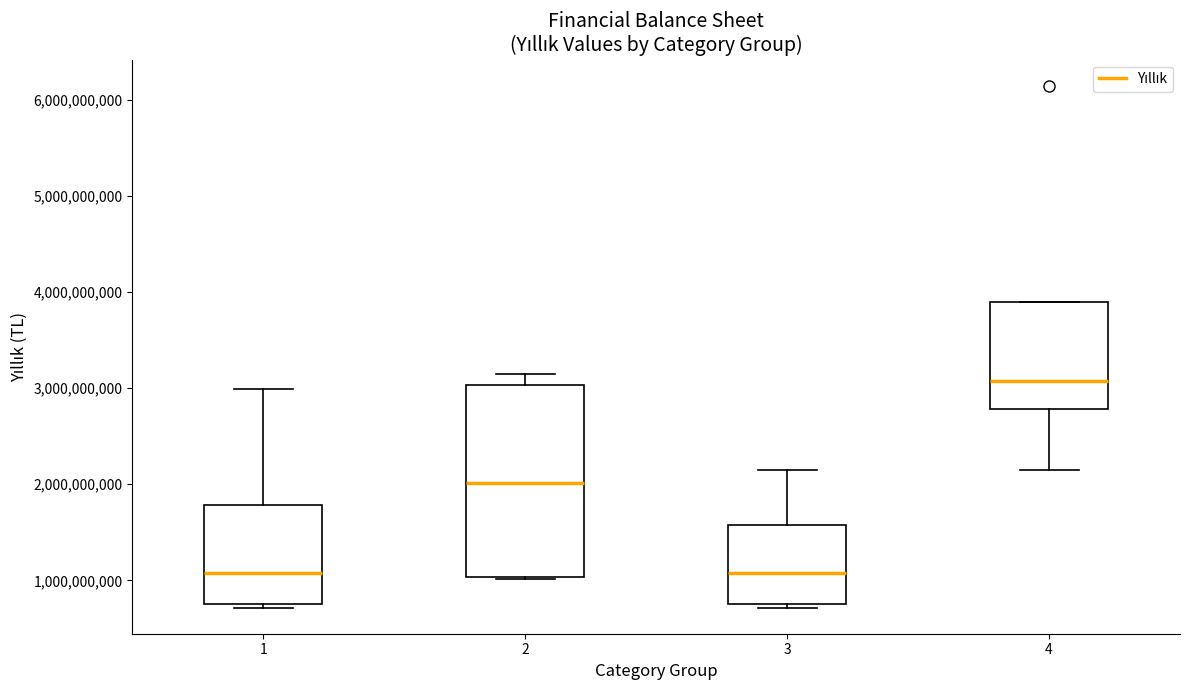

Reading left to right, read every box against the y-axis: the position of its median line, the range the box covers, and the ends of its whiskers. The values are not printed on the chart, so give them approximately, as read against the axis.

1: median 1100000000, box 800000000 to 1800000000, whiskers 700000000 to 3000000000
2: median 2000000000, box 1000000000 to 3000000000, whiskers 1000000000 to 3200000000
3: median 1100000000, box 800000000 to 1600000000, whiskers 700000000 to 2200000000
4: median 3100000000, box 2800000000 to 3900000000, whiskers 2200000000 to 3900000000